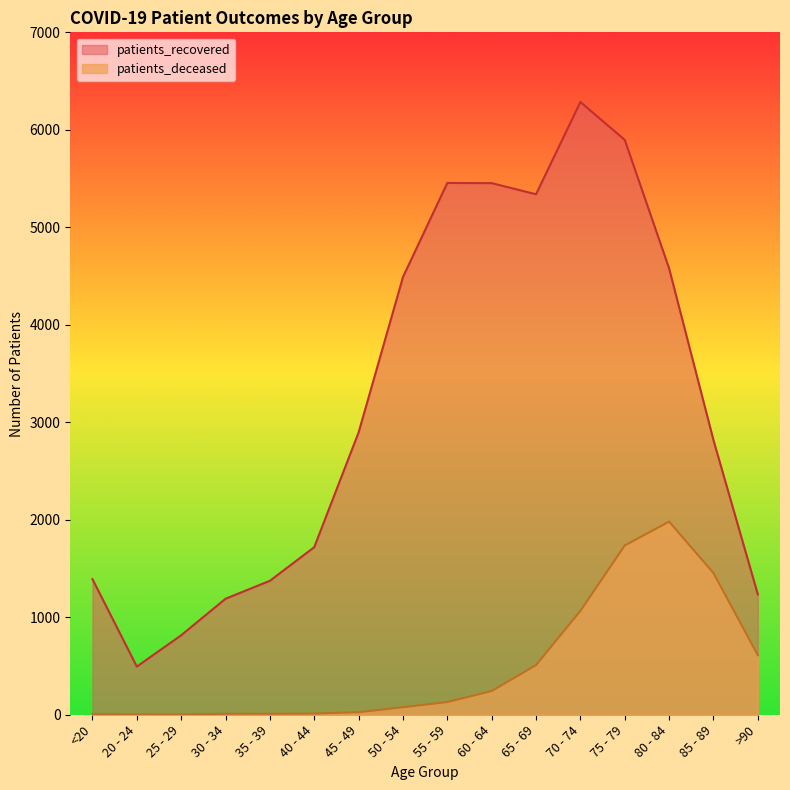

List the labels in order of patients_deceased value, largest first.

80 - 84, 75 - 79, 85 - 89, 70 - 74, >90, 65 - 69, 60 - 64, 55 - 59, 50 - 54, 45 - 49, 40 - 44, 30 - 34, 35 - 39, <20, 20 - 24, 25 - 29